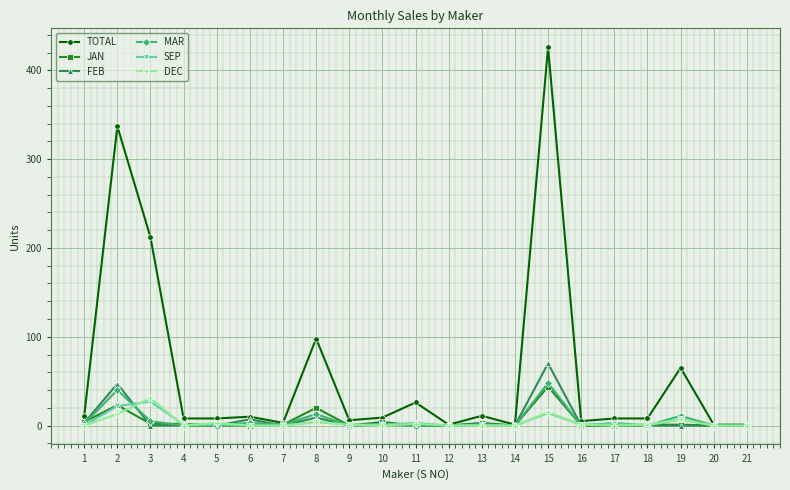

Count the number of data series in this chart.

6